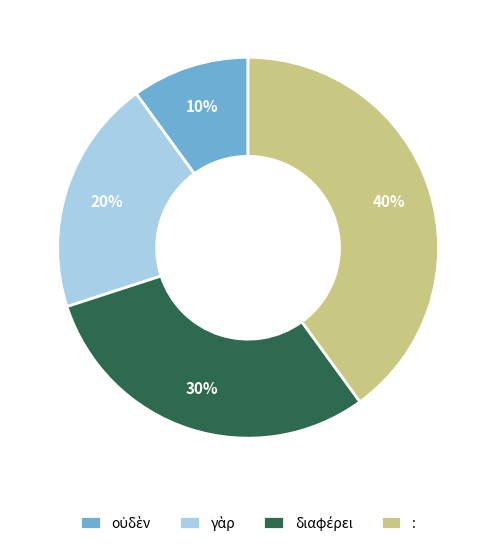

Is there a majority slice in this chart?

No